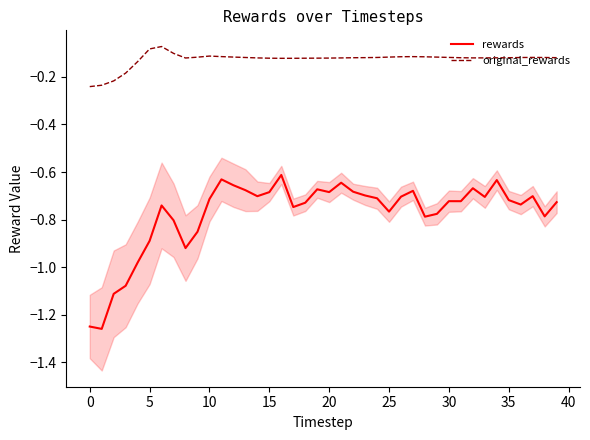

What is the average value of the rewards series?

-0.8